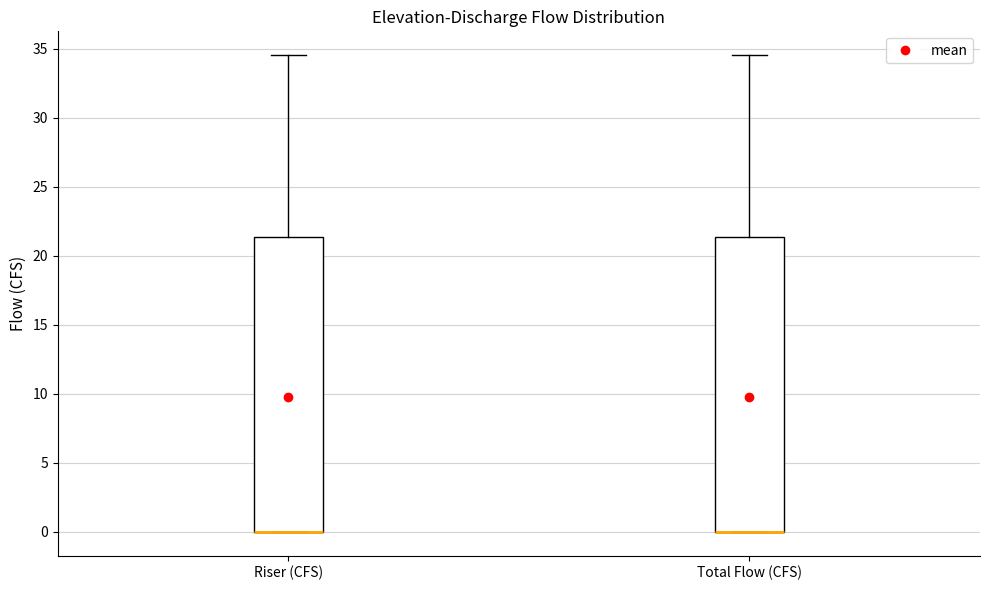

Where is the upper edge of the box for Riser (CFS) on the y-axis? The values are not printed on the chart, so give them approximately, as read against the axis.

21.5